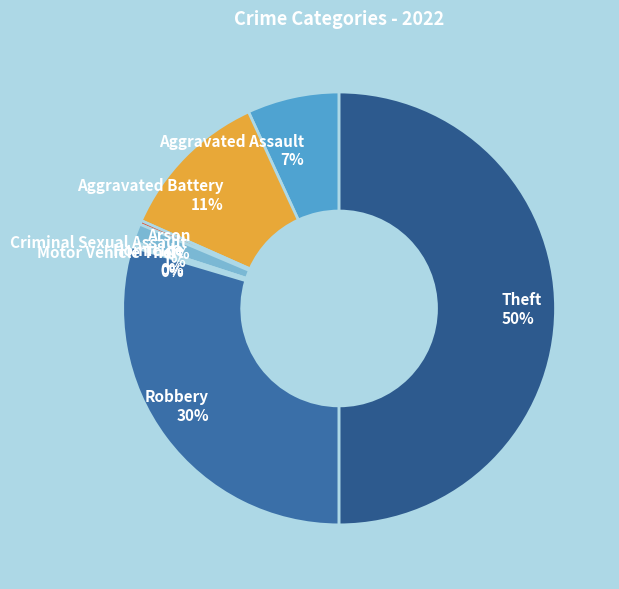

Which category has the biggest portion of the pie?

Theft